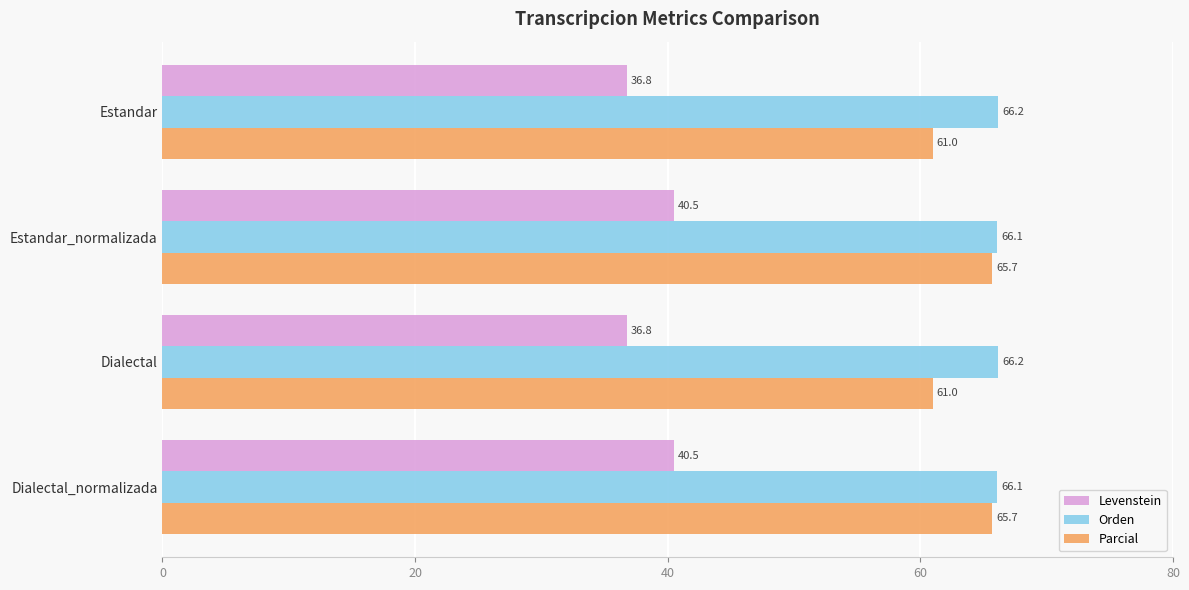

Is the value of Parcial at Estandar greater than the value of Levenstein at Estandar_normalizada?

Yes